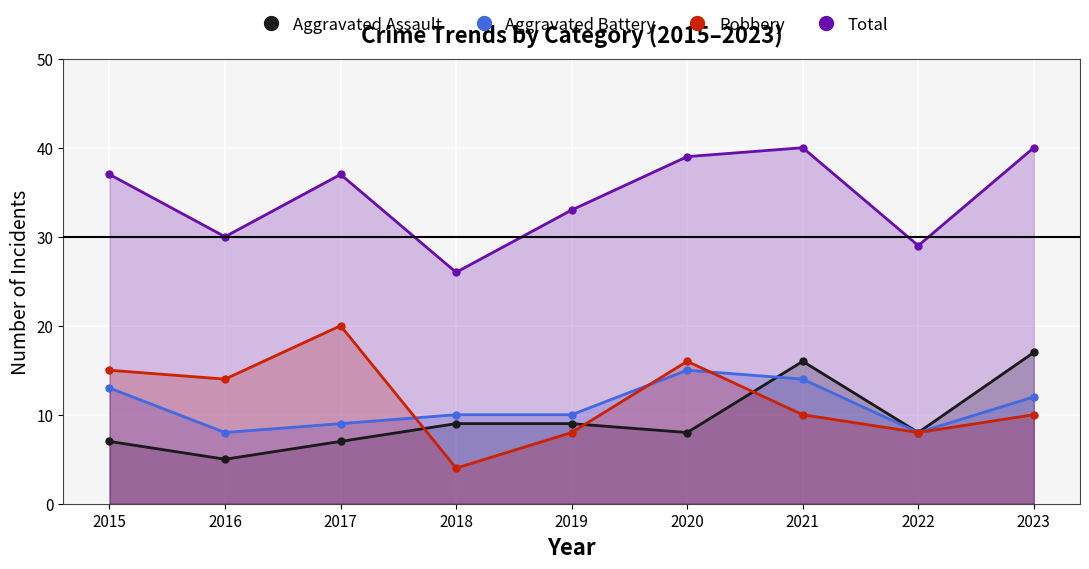

What is the sum of all Robbery values?

105